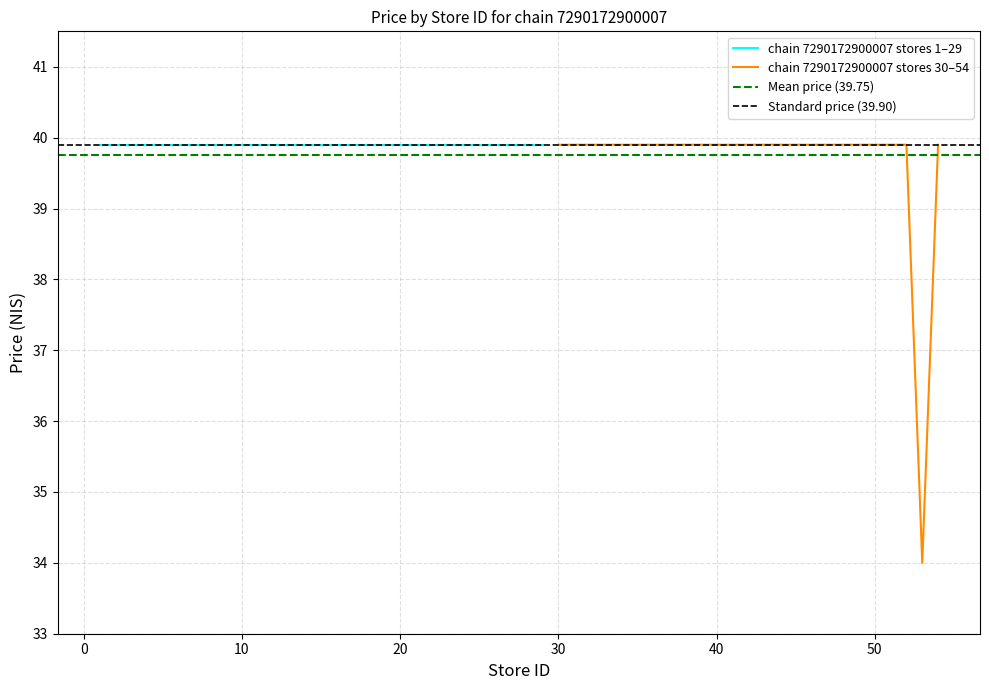

Read the store prices (sampled) value at 26.

39.9